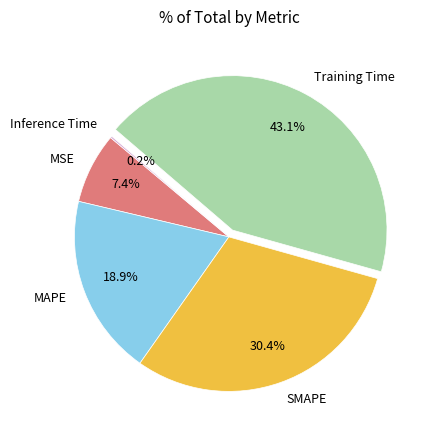

Does SMAPE account for over 50% of the chart?

No